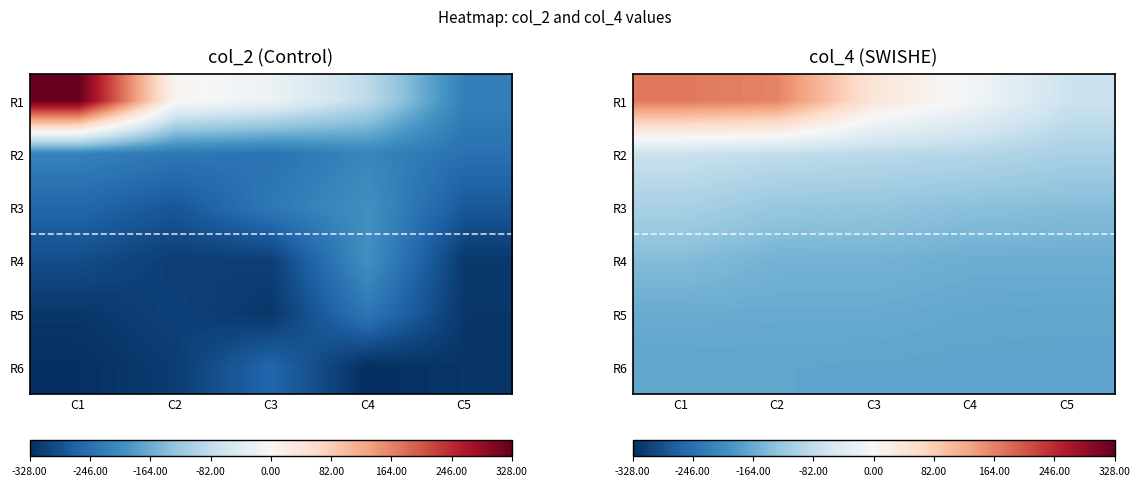

Rank the categories by R1 value from highest to lowest.

C1, C2, C3, C4, C5